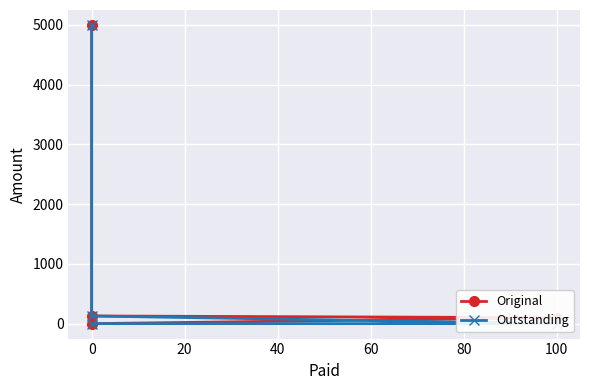

True or false: Outstanding has more than 0 interior local peaks.

False